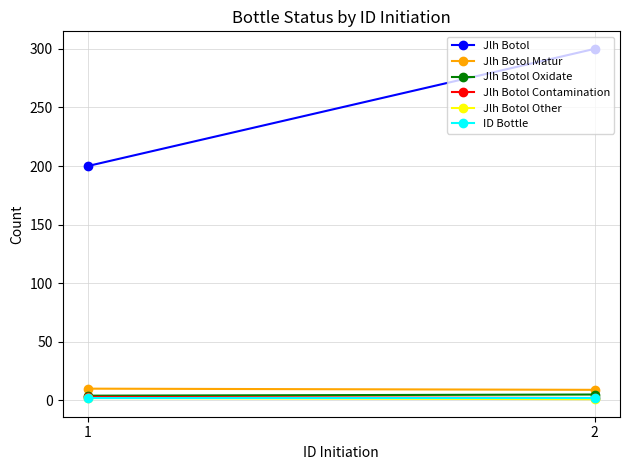

Count the number of categories in the chart.

2